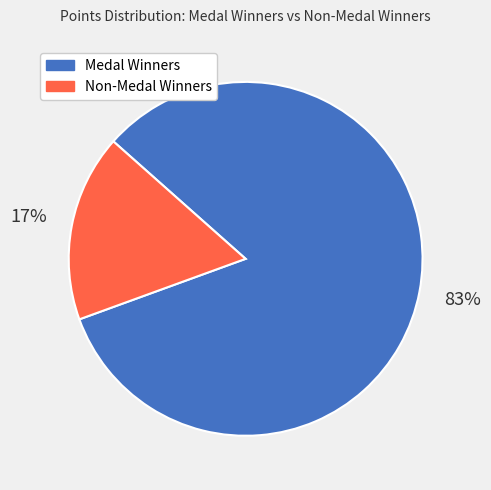

How many slices are in this pie chart?

2